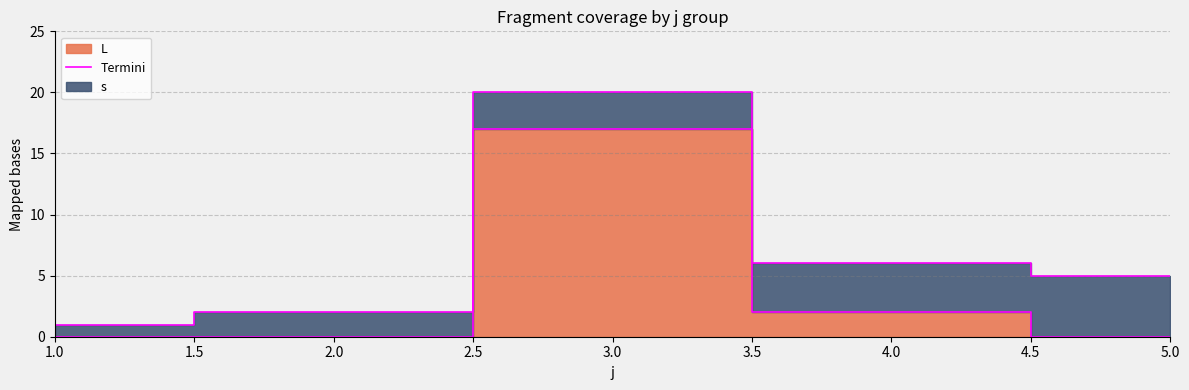

Reading left to right, what are all the values shown in this chart?

0	0	17	2	0